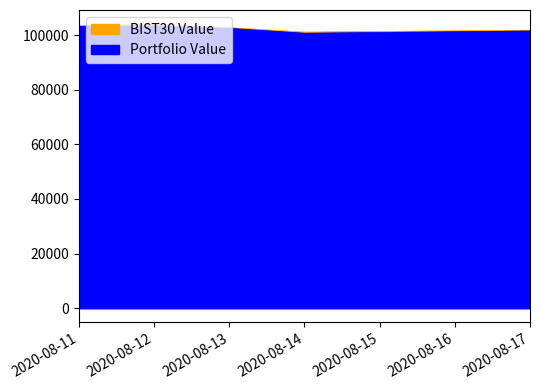

Reading left to right, what are all the values shown in this chart?

Portfolio Value: 2020-08-11=103126.3	2020-08-12=103341.0	2020-08-13=102471.8	2020-08-14=100678.4	2020-08-17=101499.0
BIST30 Value: 2020-08-11=103437.7	2020-08-12=103967.9	2020-08-13=102692.2	2020-08-14=101076.9	2020-08-17=101789.3